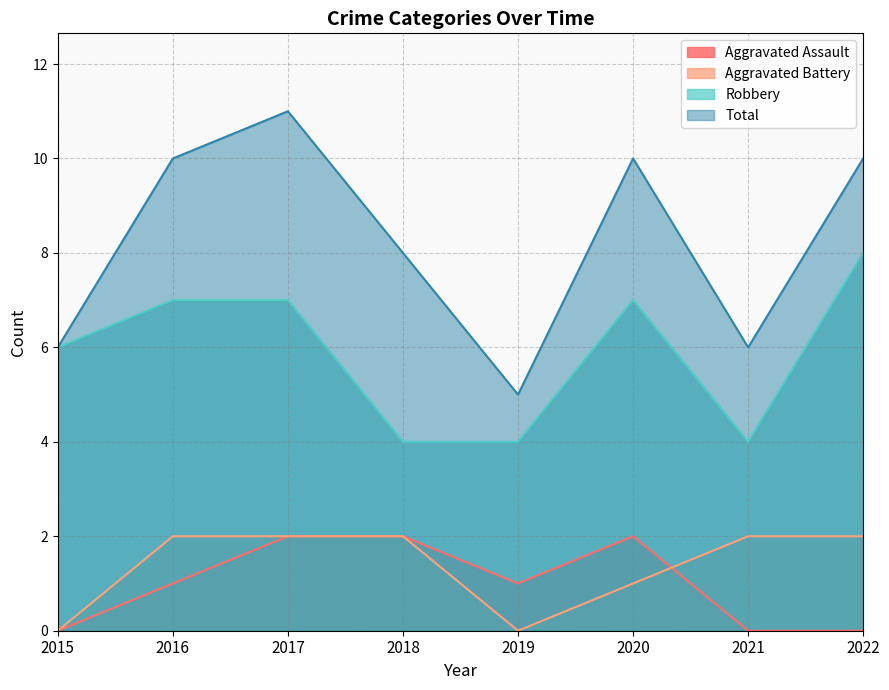

Between 2018 and 2017, which is larger?

2018